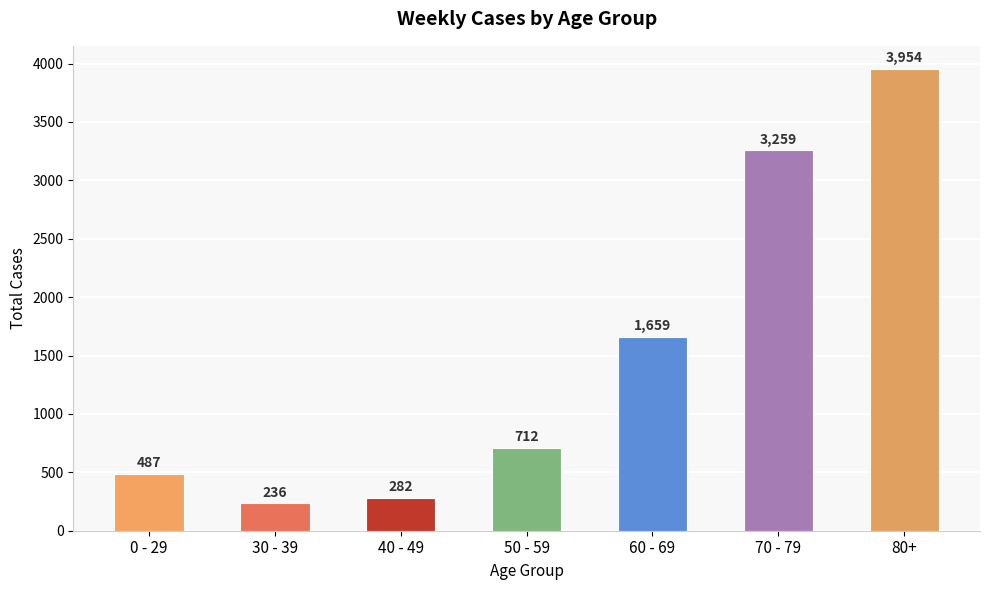

Rank the categories by value from lowest to highest.

30 - 39, 40 - 49, 0 - 29, 50 - 59, 60 - 69, 70 - 79, 80+